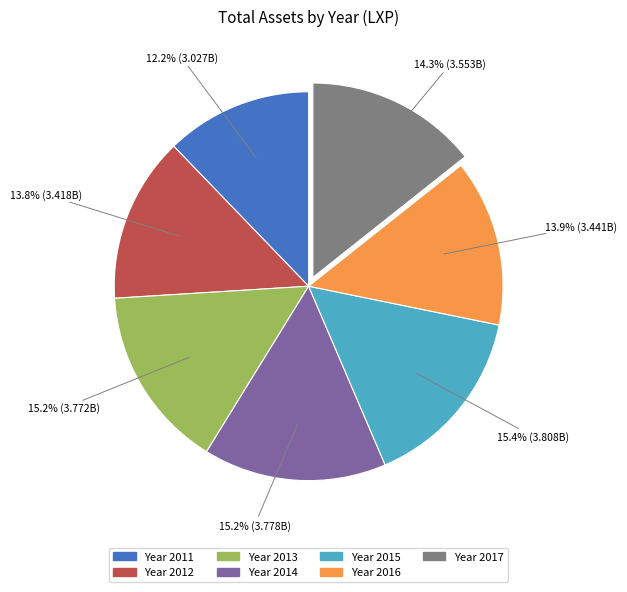

Is there a majority slice in this chart?

No